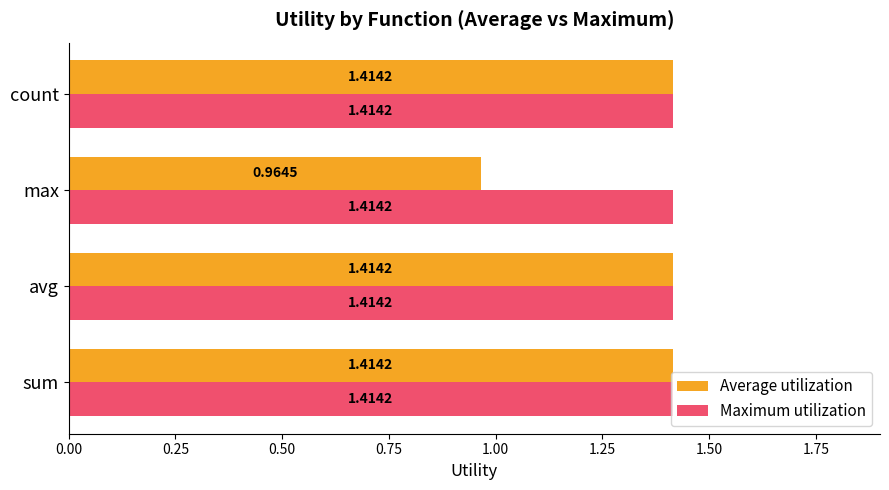

At which label is Average utilization closest to 1?

max